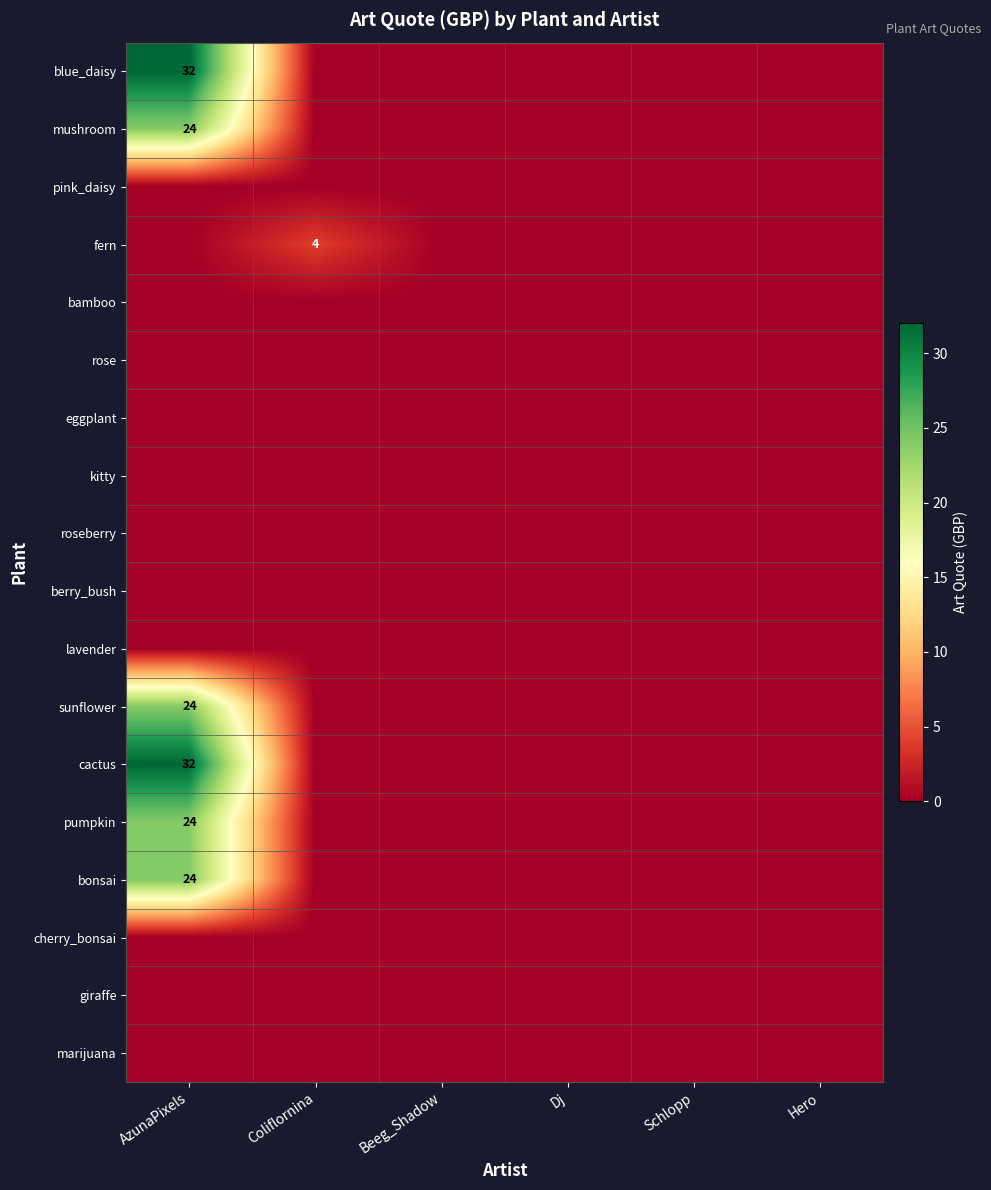

At which label is marijuana closest to 0?

AzunaPixels